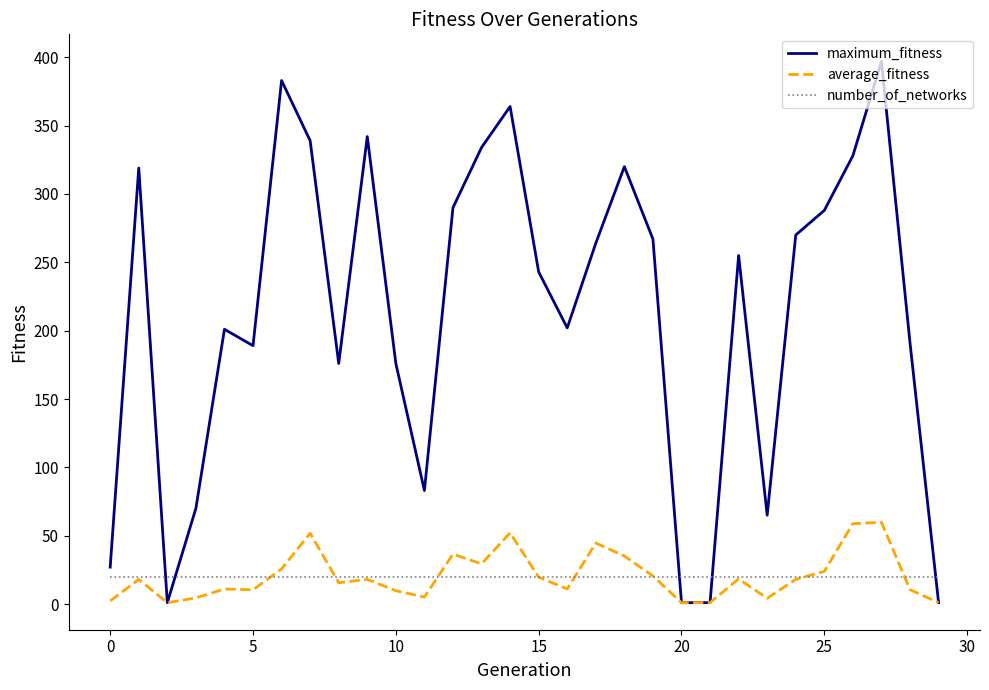

Which series has the largest total across all categories?

maximum_fitness